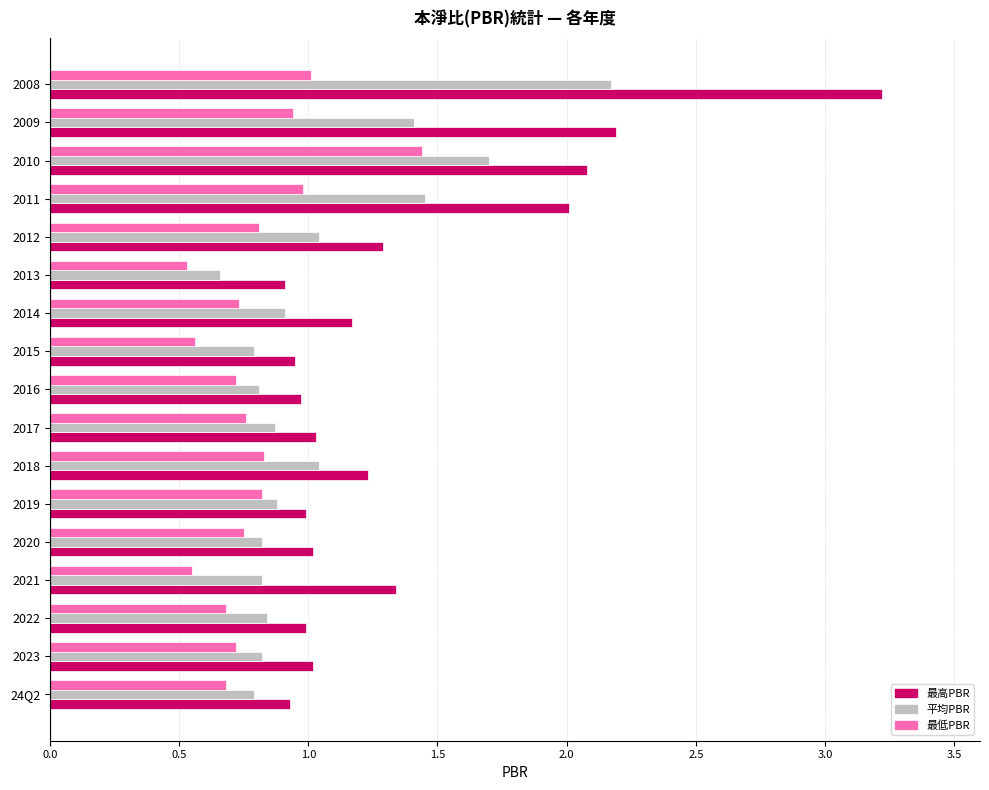

Which category has the highest value across all series?

2008